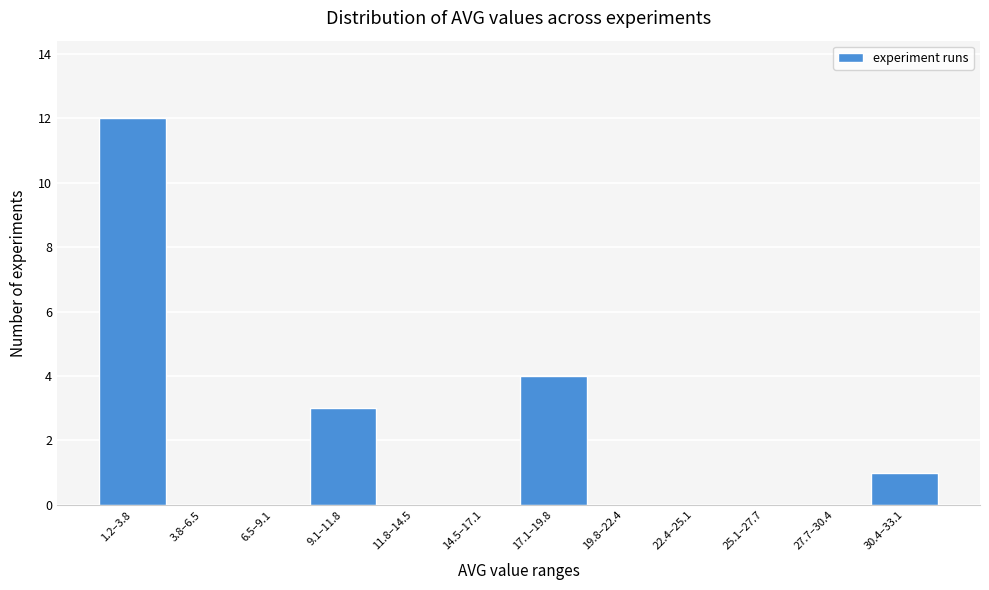

Reading left to right, list all the values displayed in this chart.

1.2–3.8=12	3.8–6.5=0	6.5–9.1=0	9.1–11.8=3	11.8–14.5=0	14.5–17.1=0	17.1–19.8=4	19.8–22.4=0	22.4–25.1=0	25.1–27.7=0	27.7–30.4=0	30.4–33.1=1